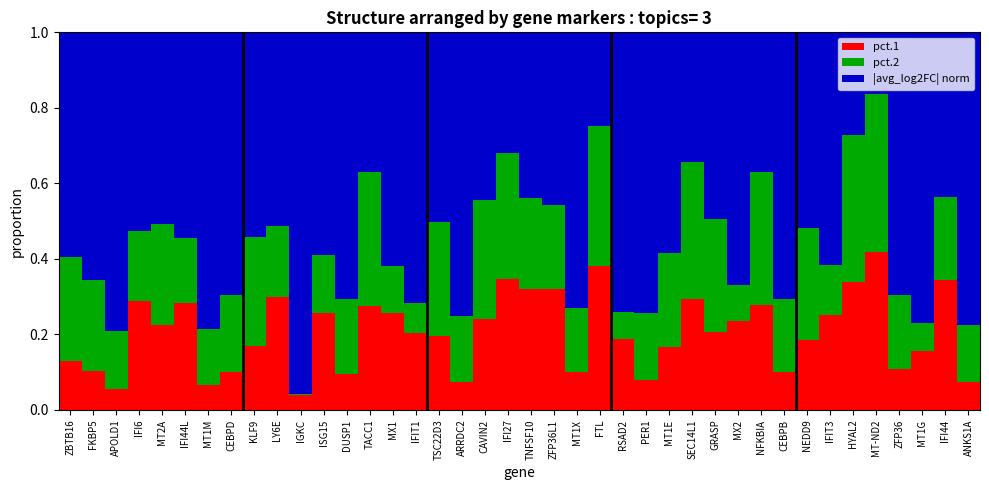

True or false: pct.1 has a value of 0.2 at ZBTB16.

False